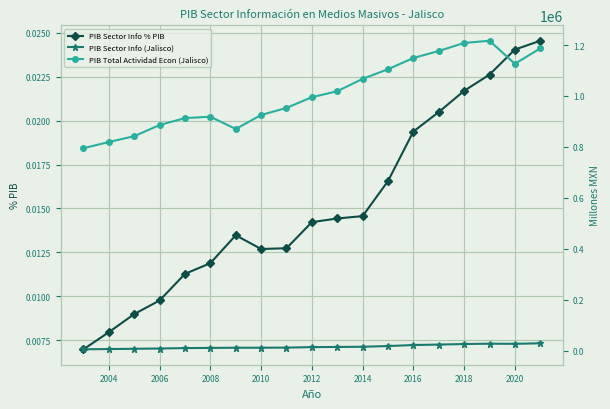

True or false: PIB Sector Info % PIB has more than 0 interior local peaks.

True